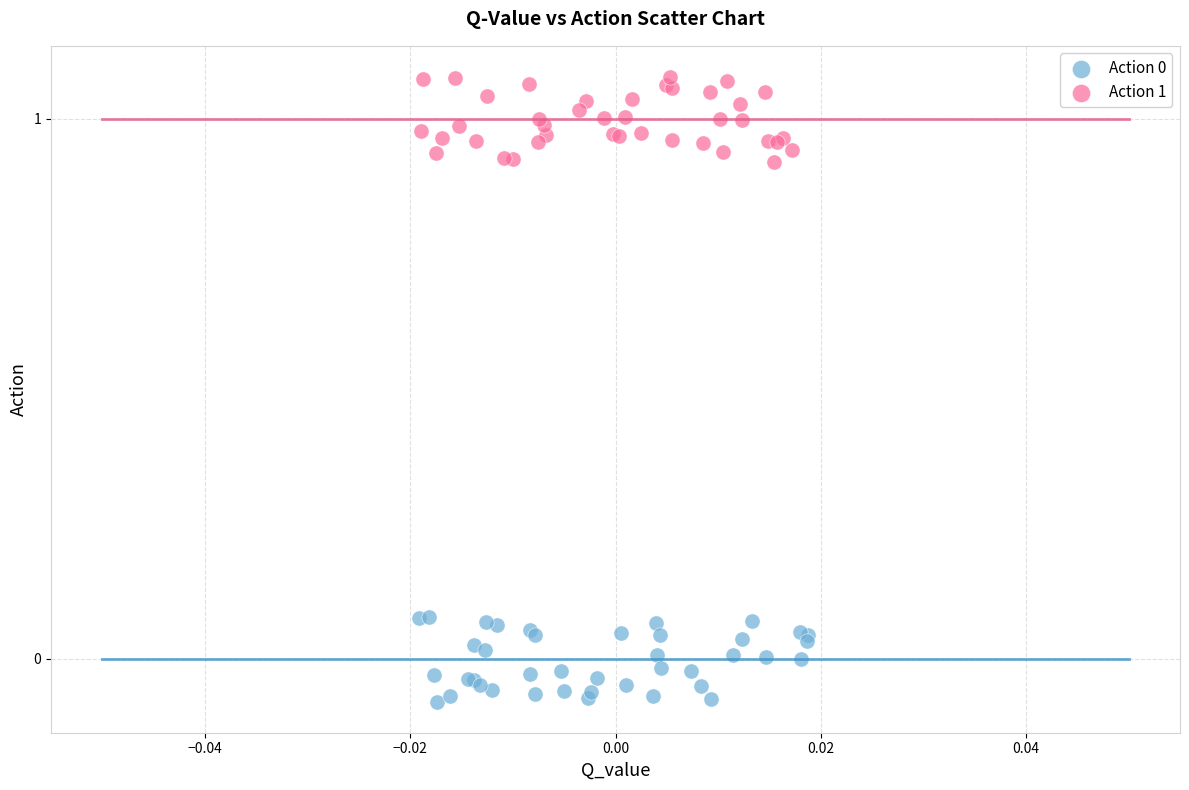

Which series reaches the maximum Y coordinate?

Action 1